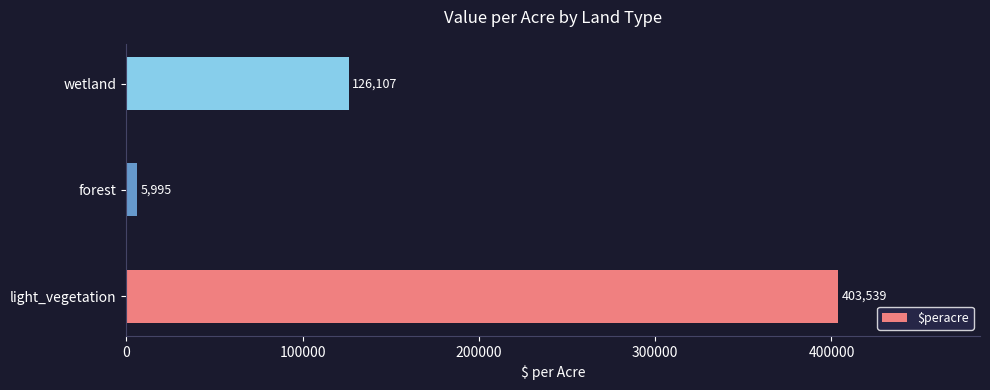

The value at wetland is 169502. True or false?

False